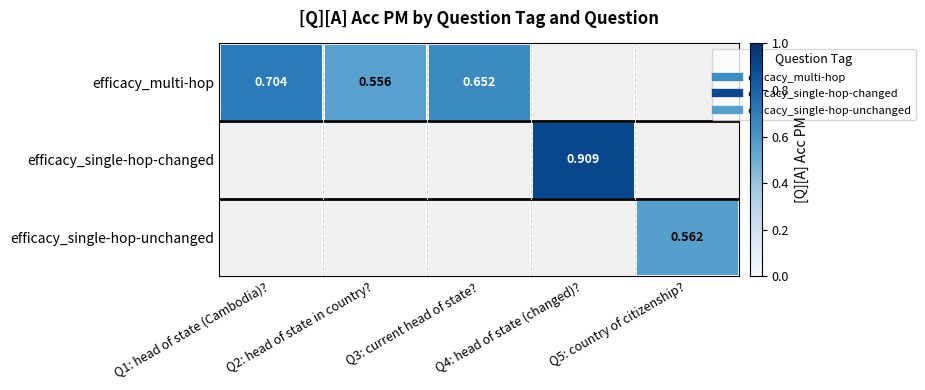

At which label does efficacy_single-hop-changed reach its peak?

Q1: head of state (Cambodia)?